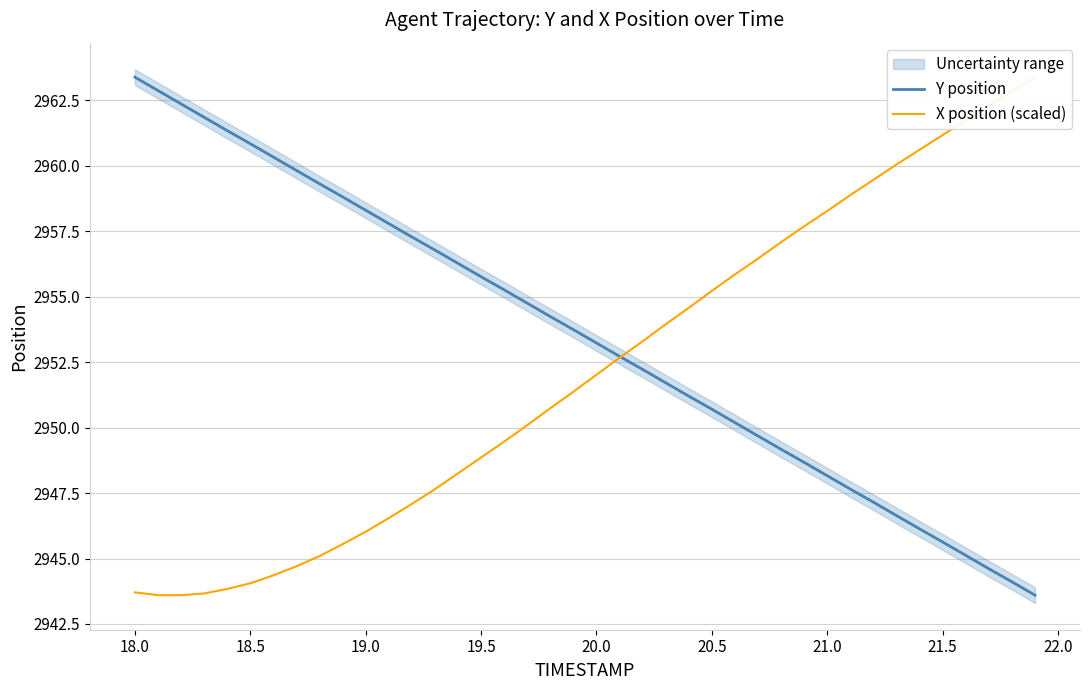

How many values in the X position (scaled) series are below 2952?

20